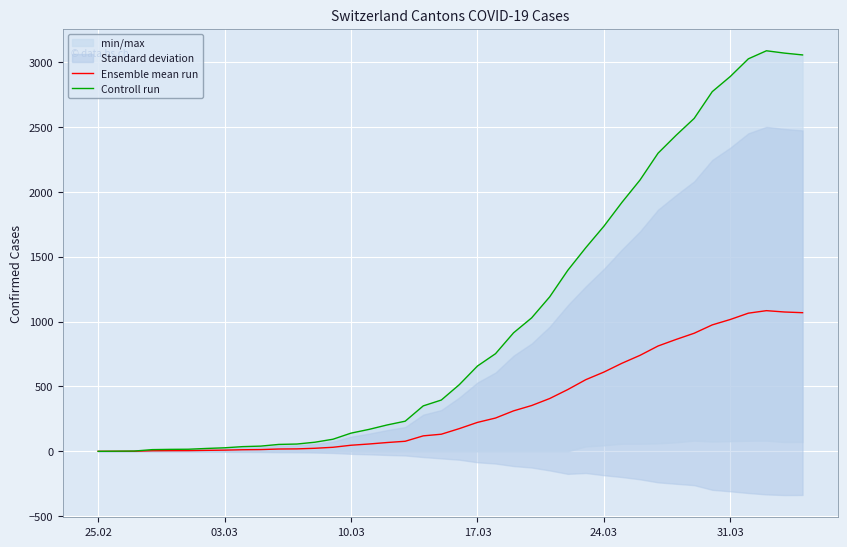

What is the maximum value for Ensemble mean run?

1083.7